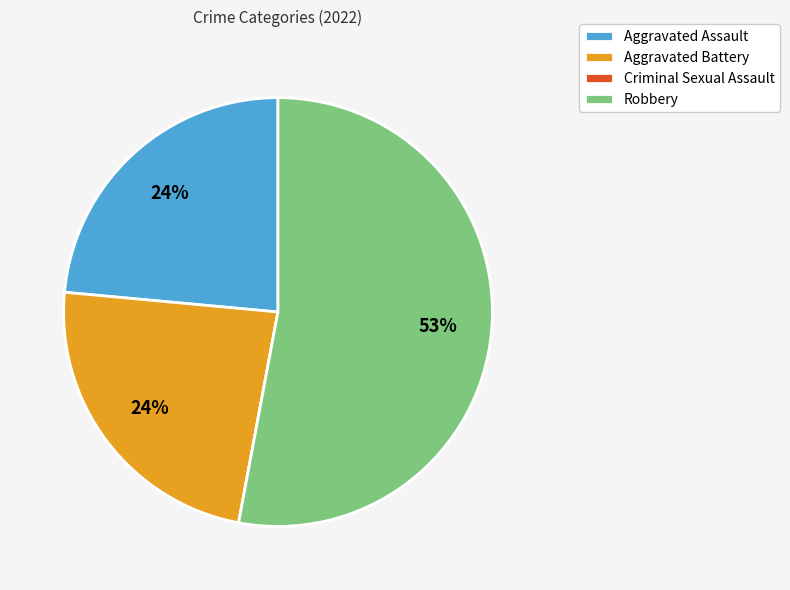

What is the largest slice in the pie chart?

Robbery